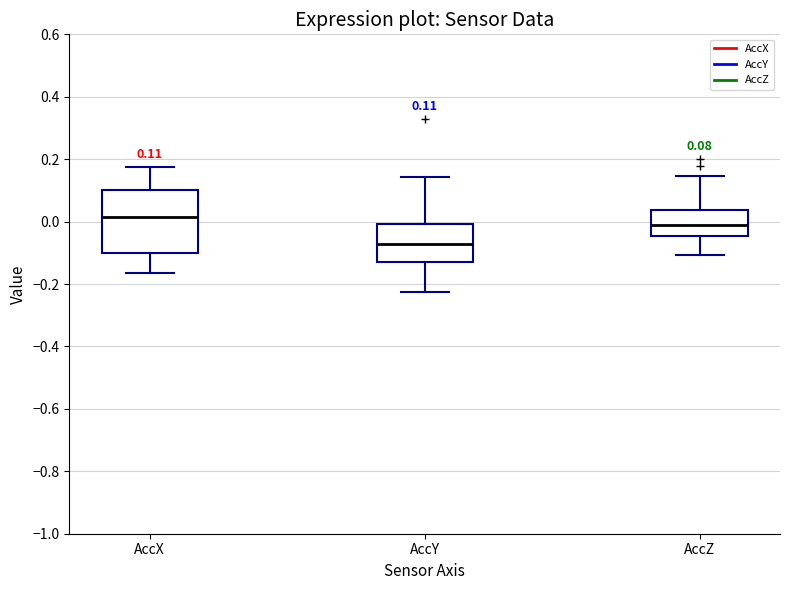

Which box has the lowest median line?

AccY